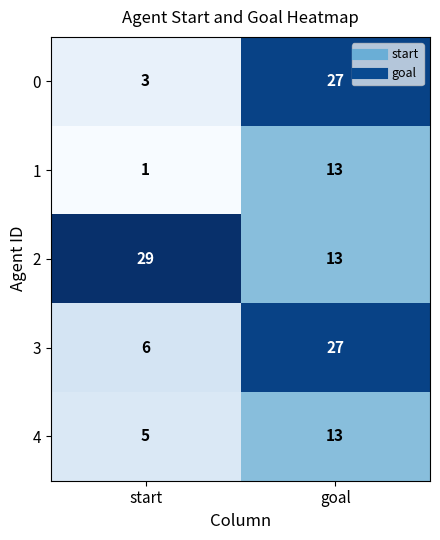

Which category has the lowest value across all series?

start